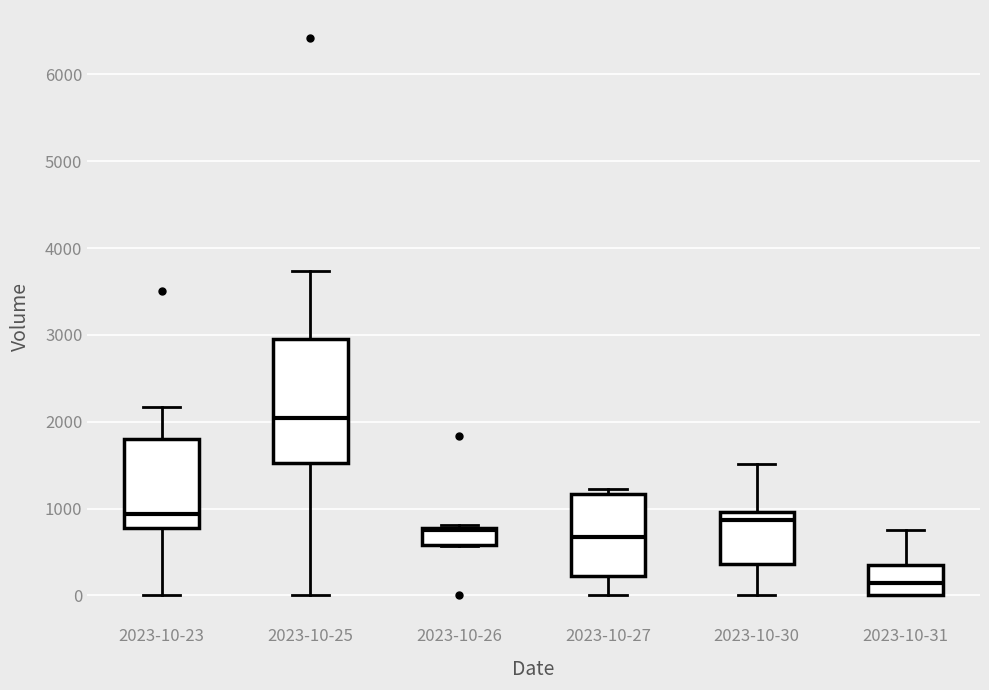

Reading left to right, transcribe this box plot: for each box, give where its median line is, the range the box spans, and where its two whiskers end, as read against the y-axis. The values are not printed on the chart, so give them approximately, as read against the axis.

2023-10-23: median 900, box 800 to 1800, whiskers 0 to 2200
2023-10-25: median 2000, box 1500 to 2900, whiskers 0 to 3700
2023-10-26: median 700, box 600 to 800, whiskers 600 to 800 (just above the box's upper edge)
2023-10-27: median 700, box 200 to 1200, whiskers 0 to 1200 (just above the box's upper edge)
2023-10-30: median 900, box 400 to 1000, whiskers 0 to 1500
2023-10-31: median 100, box 0 to 400, whiskers 0 to 800